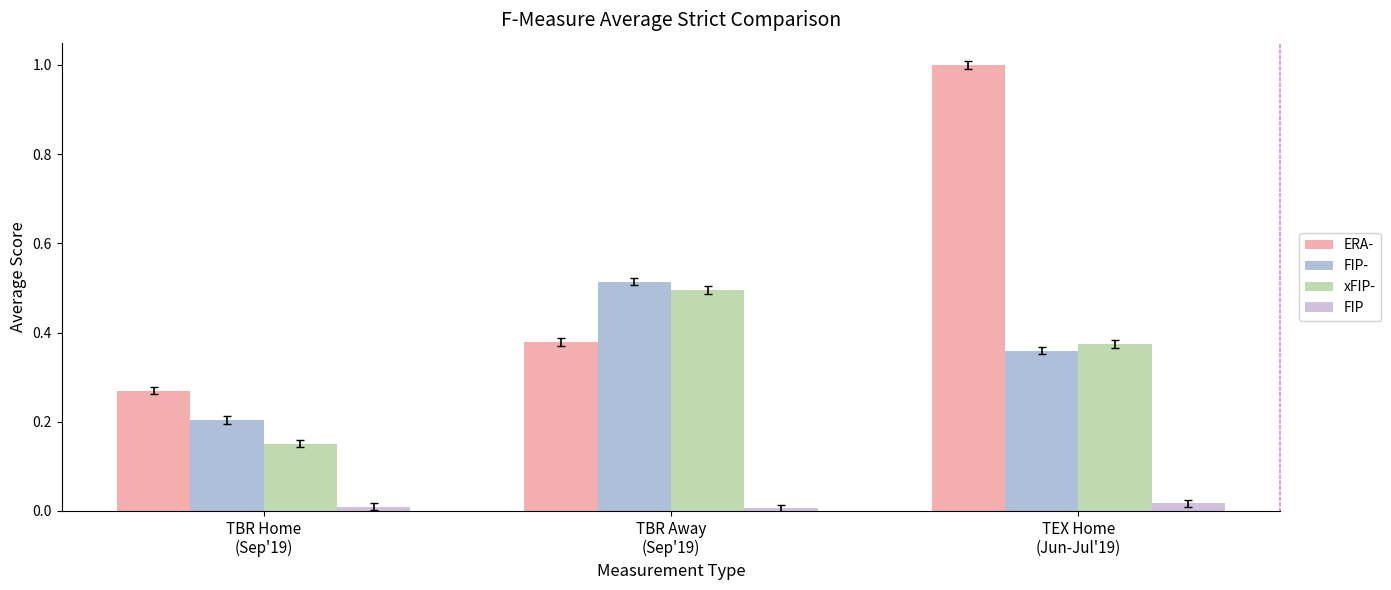

Which series has the largest total across all categories?

ERA-